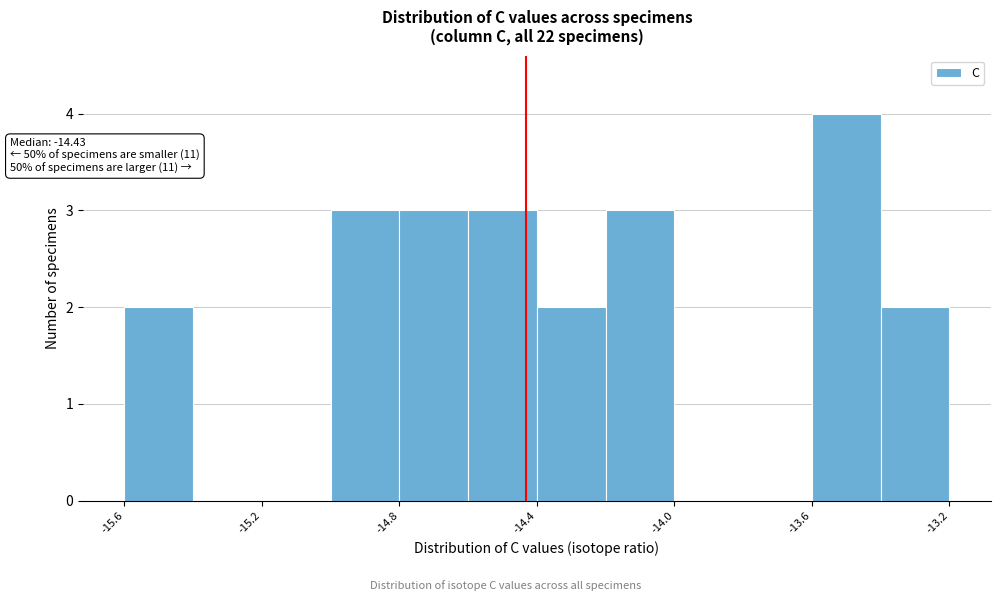

Over which range of the x-axis is the bar tallest?

-13.6 to -13.4